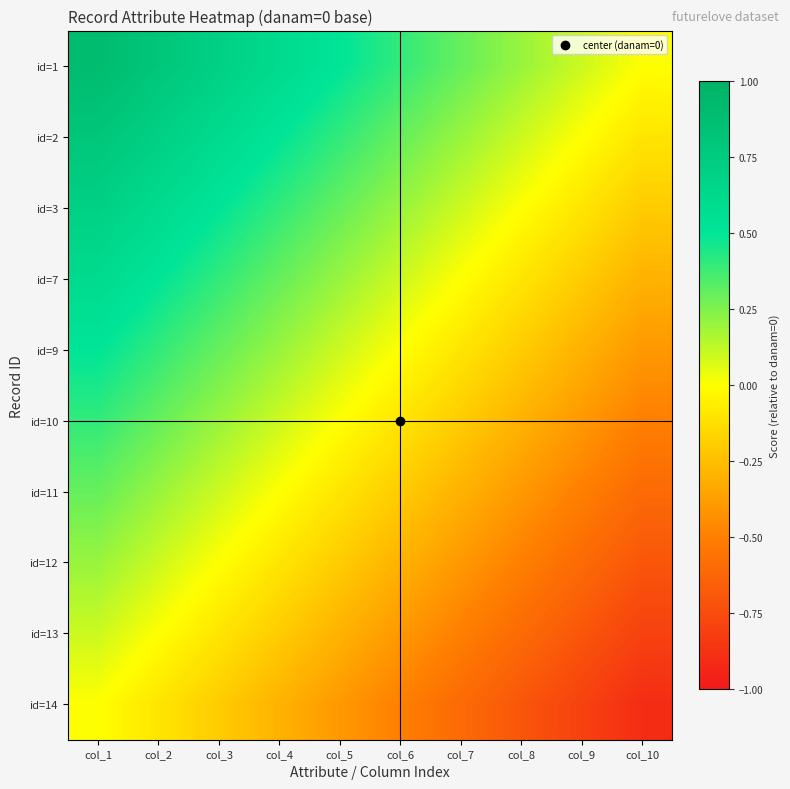

Reading left to right, transcribe all the data shown in this chart.

id=1: col_1=0.9	col_2=0.8	col_3=0.7	col_4=0.6	col_5=0.5	col_6=0.4	col_7=0.3	col_8=0.2	col_9=0.1	col_10=0.0
id=2: col_1=0.8	col_2=0.7	col_3=0.6	col_4=0.5	col_5=0.4	col_6=0.3	col_7=0.2	col_8=0.1	col_9=0.0	col_10=-0.1
id=3: col_1=0.7	col_2=0.6	col_3=0.5	col_4=0.4	col_5=0.3	col_6=0.2	col_7=0.1	col_8=0.0	col_9=-0.1	col_10=-0.2
id=7: col_1=0.6	col_2=0.5	col_3=0.4	col_4=0.3	col_5=0.2	col_6=0.1	col_7=0.0	col_8=-0.1	col_9=-0.2	col_10=-0.3
id=9: col_1=0.5	col_2=0.4	col_3=0.3	col_4=0.2	col_5=0.1	col_6=0.0	col_7=-0.1	col_8=-0.2	col_9=-0.3	col_10=-0.4
id=10: col_1=0.4	col_2=0.3	col_3=0.2	col_4=0.1	col_5=0.0	col_6=-0.1	col_7=-0.2	col_8=-0.3	col_9=-0.4	col_10=-0.5
id=11: col_1=0.3	col_2=0.2	col_3=0.1	col_4=0.0	col_5=-0.1	col_6=-0.2	col_7=-0.3	col_8=-0.4	col_9=-0.5	col_10=-0.6
id=12: col_1=0.2	col_2=0.1	col_3=0.0	col_4=-0.1	col_5=-0.2	col_6=-0.3	col_7=-0.4	col_8=-0.5	col_9=-0.6	col_10=-0.7
id=13: col_1=0.1	col_2=0.0	col_3=-0.1	col_4=-0.2	col_5=-0.3	col_6=-0.4	col_7=-0.5	col_8=-0.6	col_9=-0.7	col_10=-0.8
id=14: col_1=0.0	col_2=-0.1	col_3=-0.2	col_4=-0.3	col_5=-0.4	col_6=-0.5	col_7=-0.6	col_8=-0.7	col_9=-0.8	col_10=-0.9